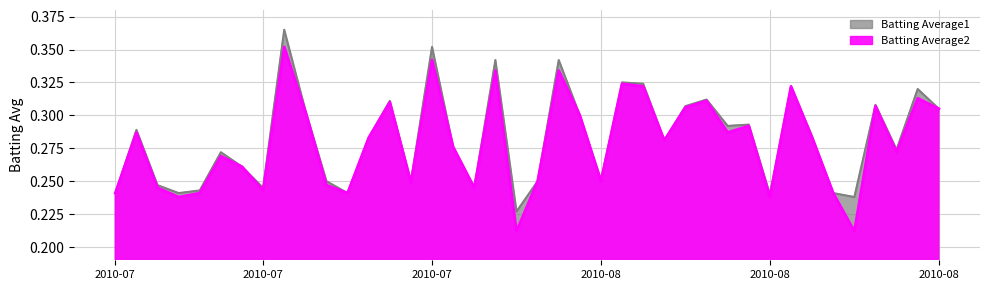

At which category does Batting Average1 reach its first local peak?

2010-07-08